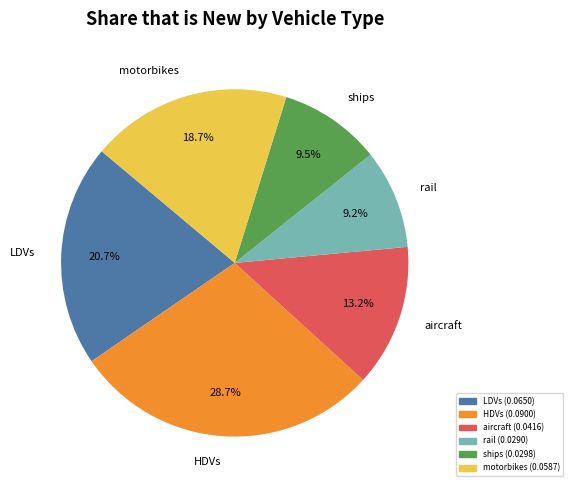

The ships slice represents 4% of the pie. True or false?

False